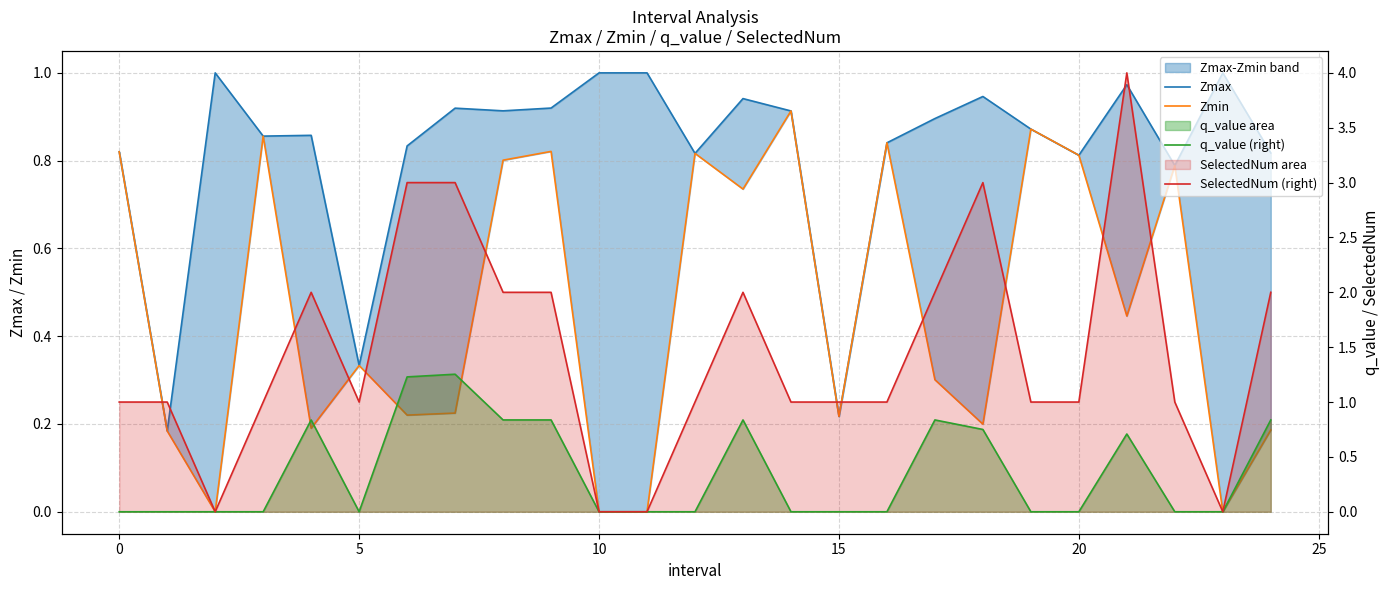

Count the q_value (right) values in the range 0 to 1.

23